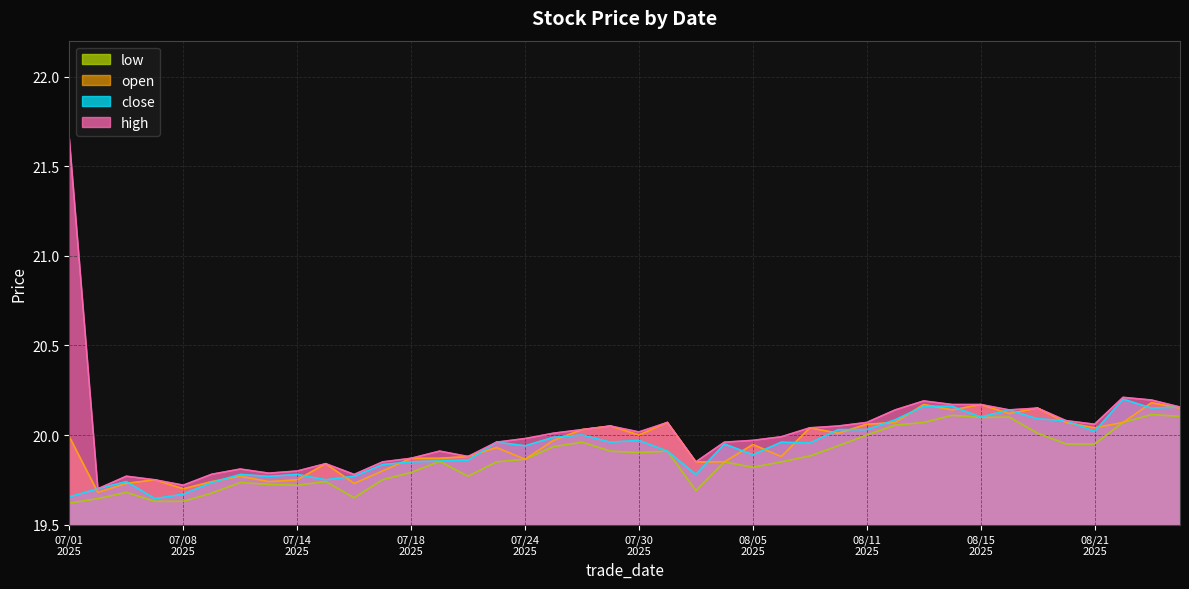

What is the difference between the second highest and minimum values in the open series?

0.5